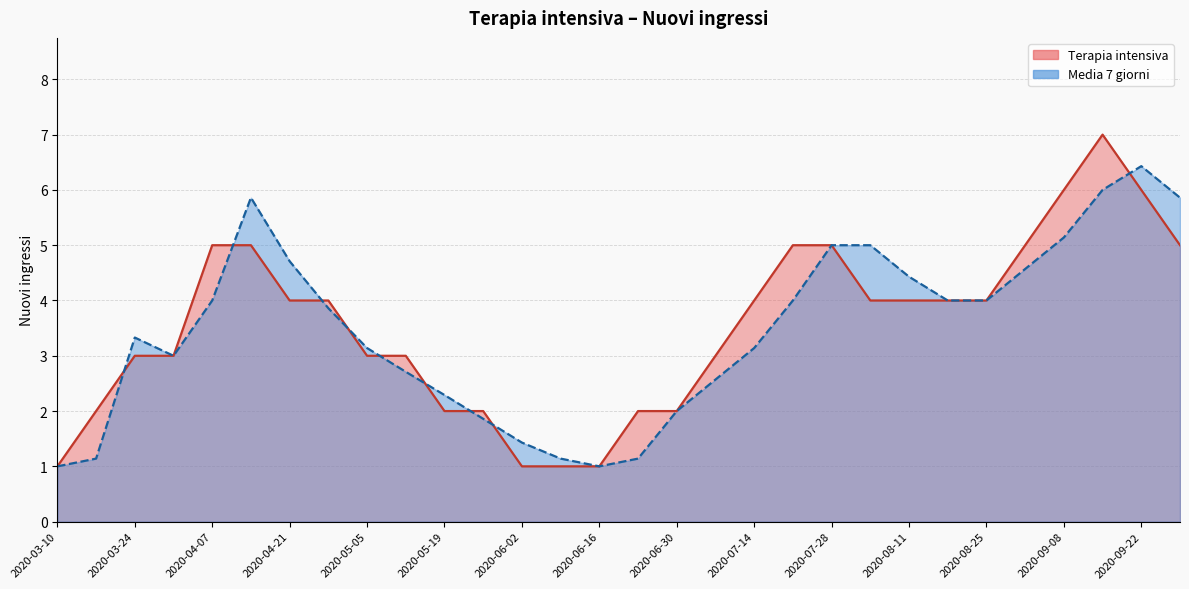

True or false: Media 7 giorni has more than 0 points higher than both neighbors.

True